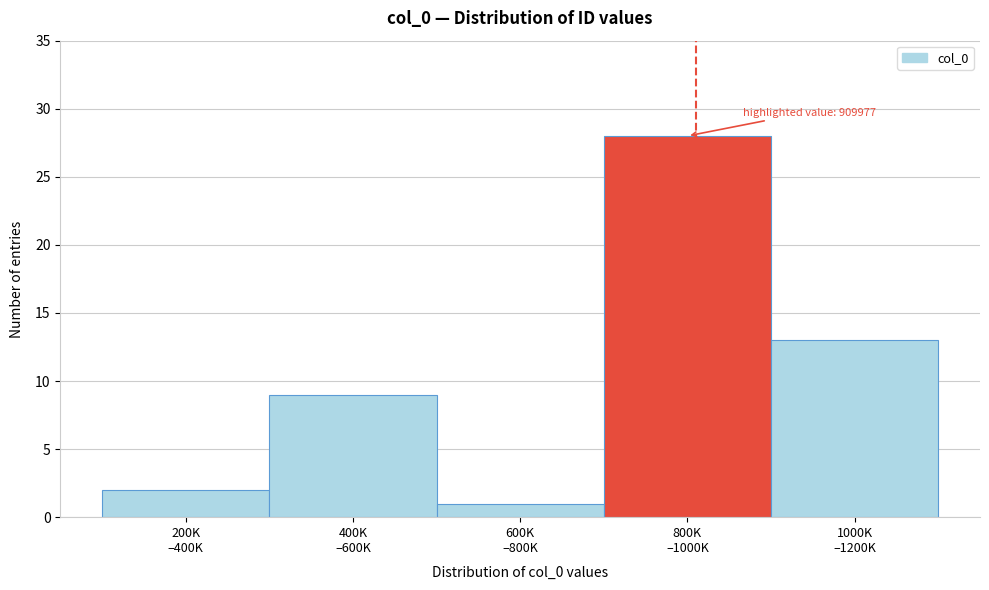

Reading left to right, what are all the values shown in this chart?

2	9	1	28	13